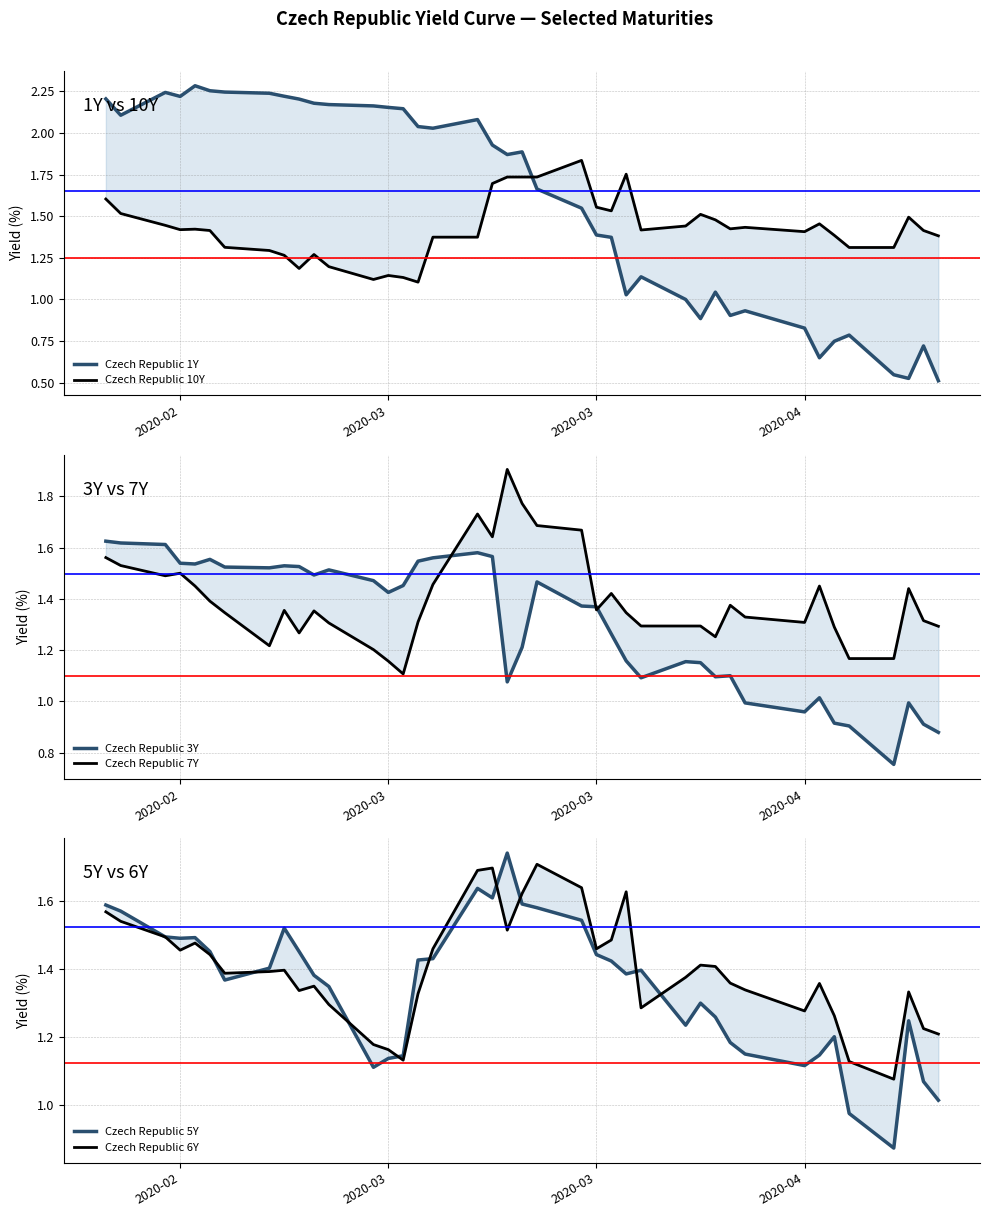

What is the difference between the highest and lowest values at 2020-03?

1.0